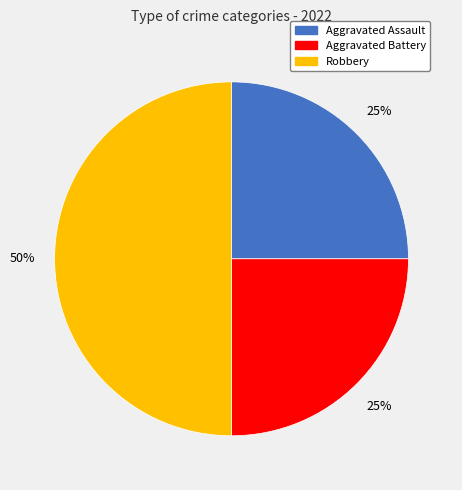

Between Aggravated Battery and Robbery, which is larger?

Robbery